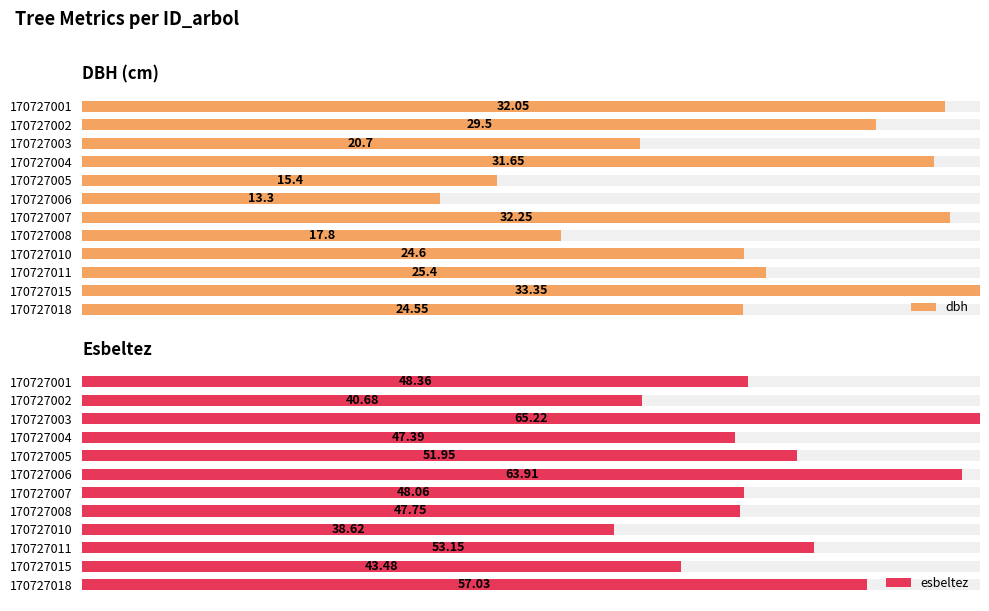

Which series has the widest spread of values?

dbh